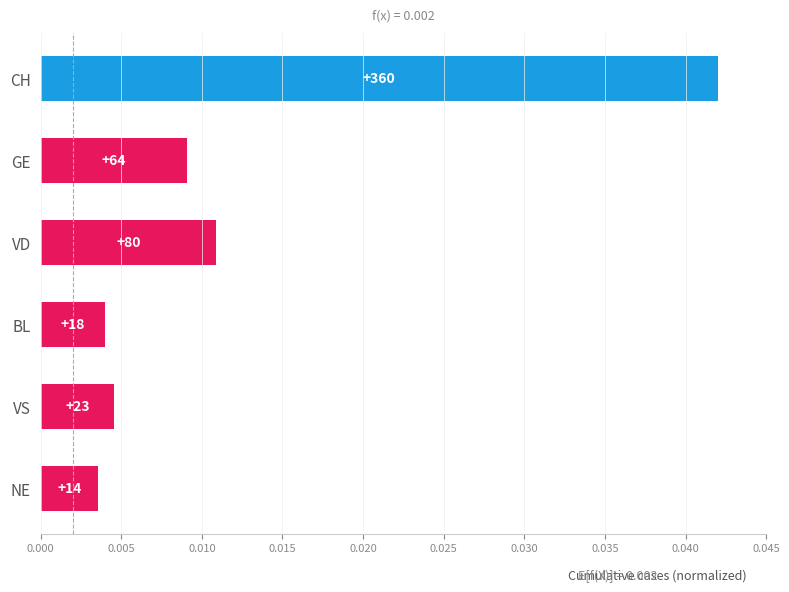

How many bars are there in total?

6